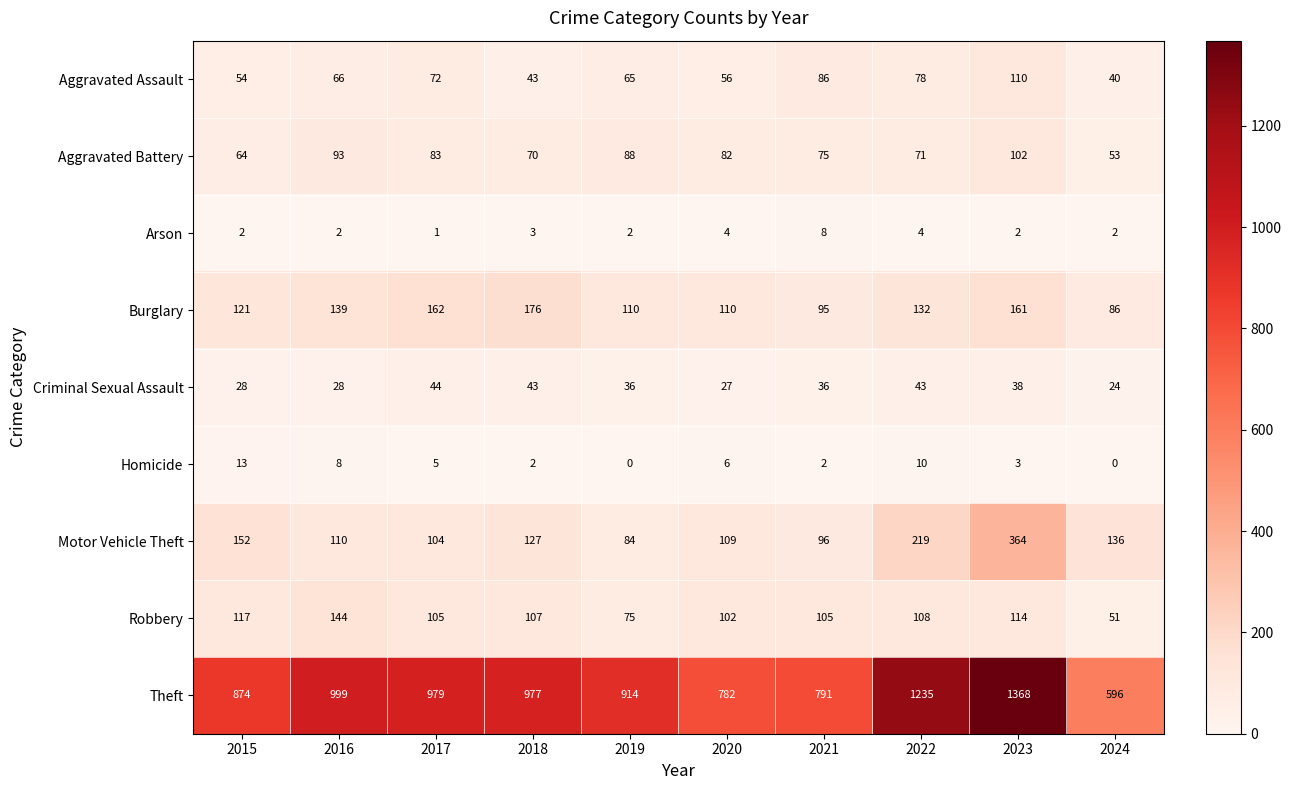

Which series has the largest range (max minus min)?

Theft